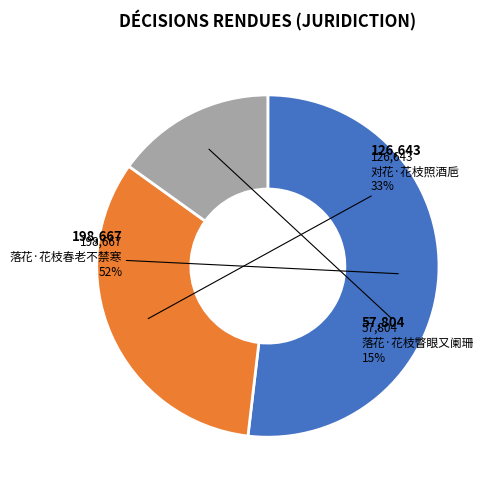

Which has a higher value, 对花·花枝照酒巵 or 落花·花枝瞥眼又阑珊?

对花·花枝照酒巵